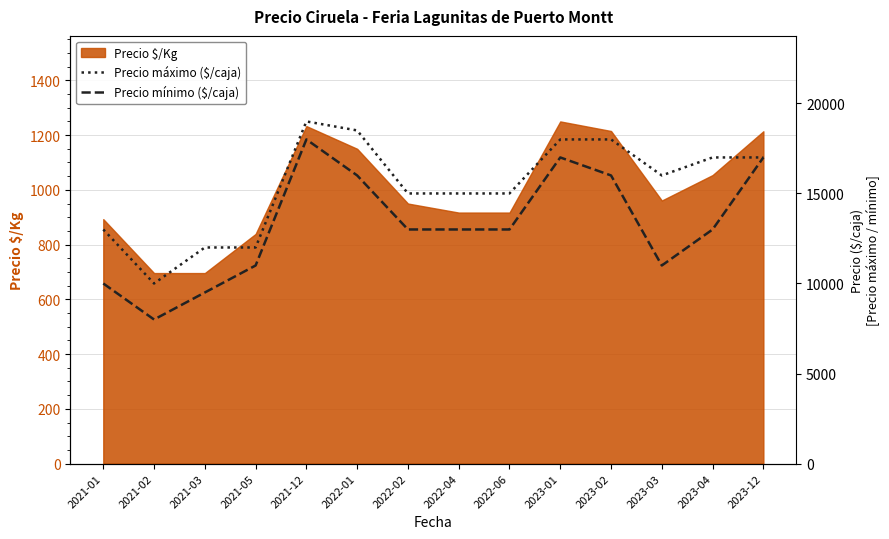

True or false: Precio mínimo ($/caja) has a value of 16000 at 2022-01.

True